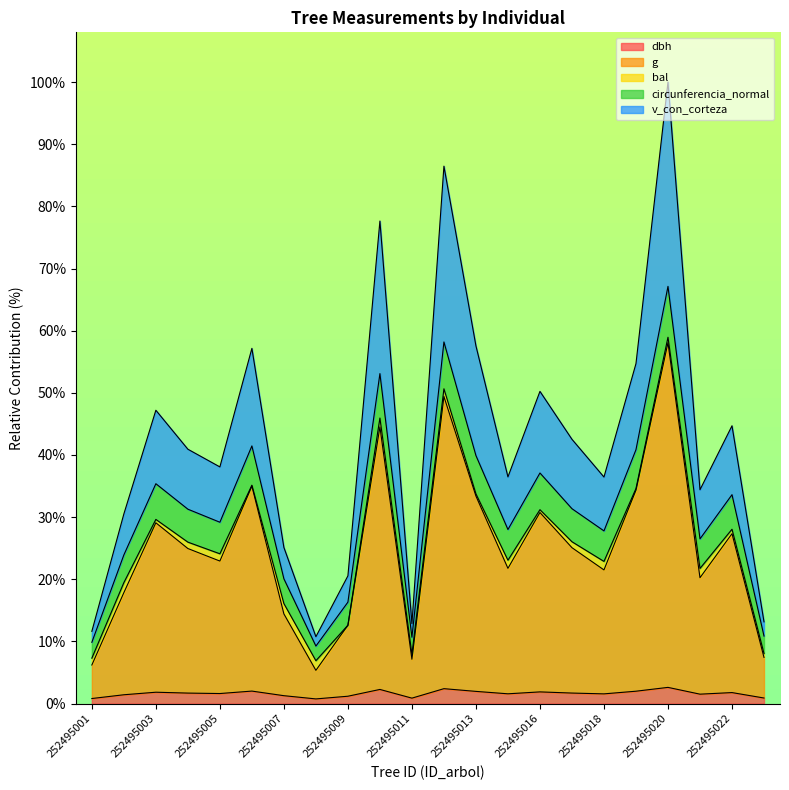

What is the difference between the maximum and minimum values in the g series?

52.7